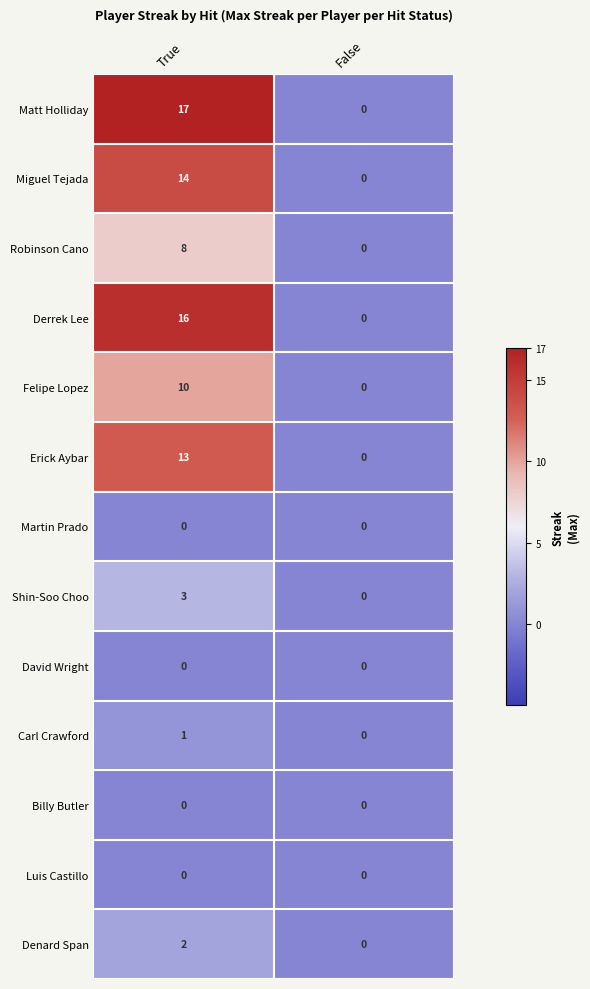

What is the sum of all Erick Aybar values?

13